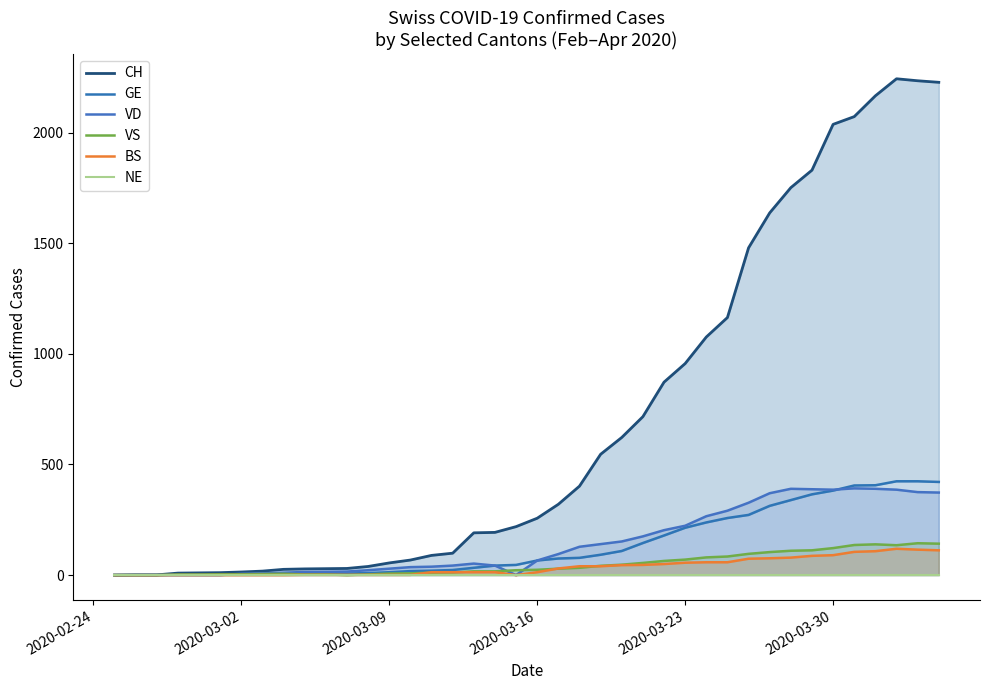

The value of VS at 2020-03-30 is 122. True or false?

True